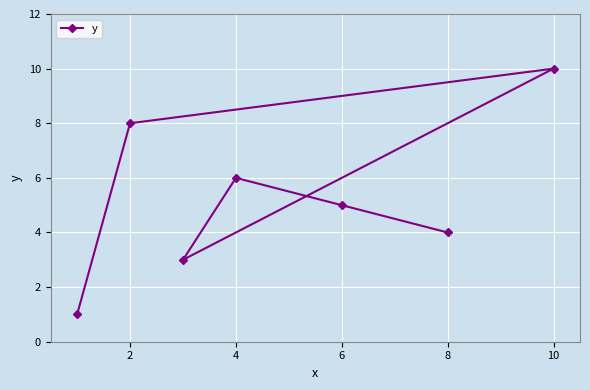

How many data points are less than 5?

3